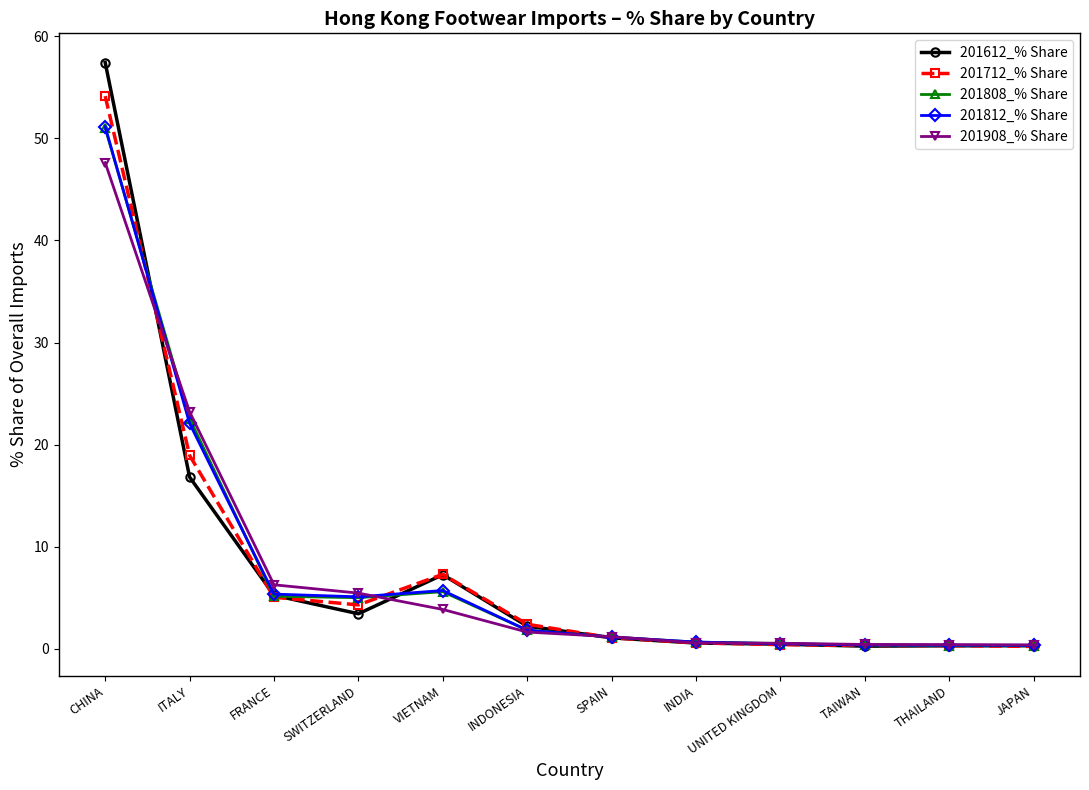

What is the lowest value of the 201712_% Share series?

0.2